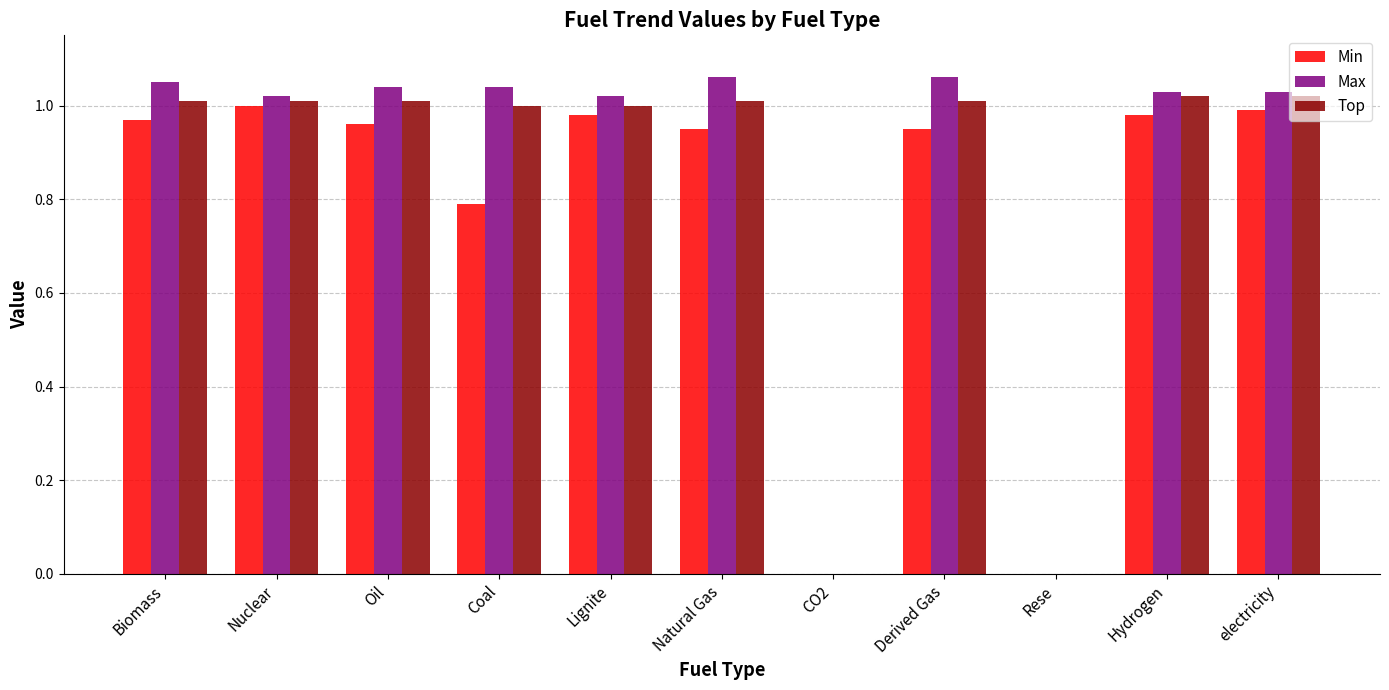

What is the total value across all series at Derived Gas?

3.0